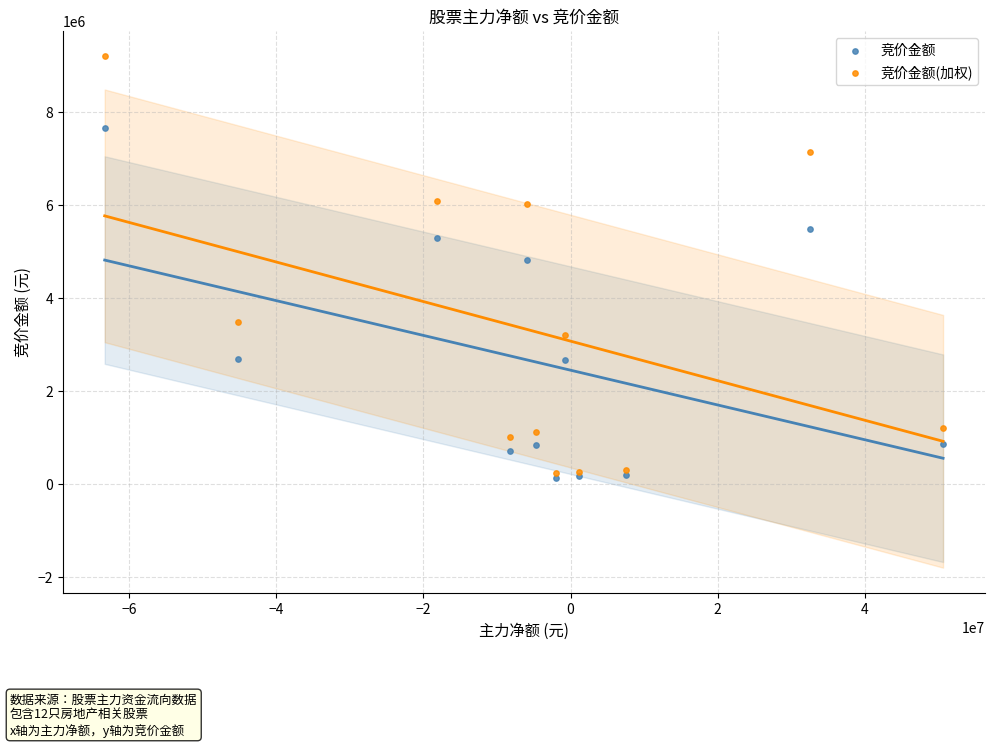

Across all series, what Y value is closest to 4671275?

4819555.0